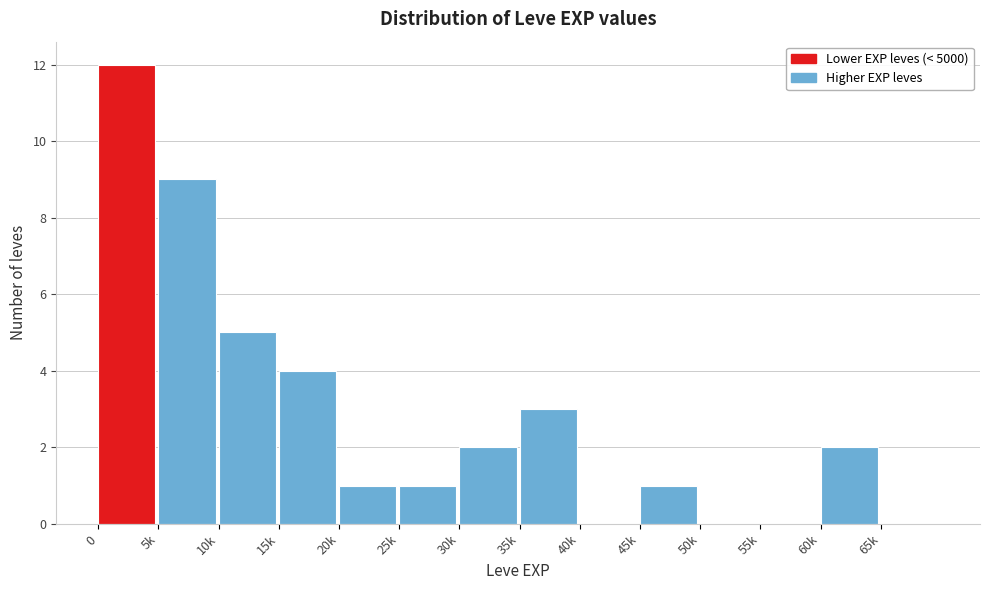

Reading left to right, what are all the values shown in this chart?

0=12	5k=9	10k=5	15k=4	20k=1	25k=1	30k=2	35k=3	40k=0	45k=1	50k=0	55k=0	60k=2	65k=0